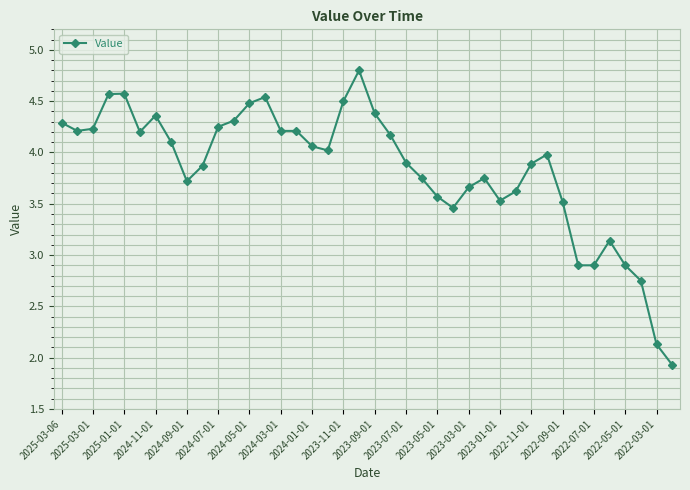

What is the smallest value displayed?

1.9